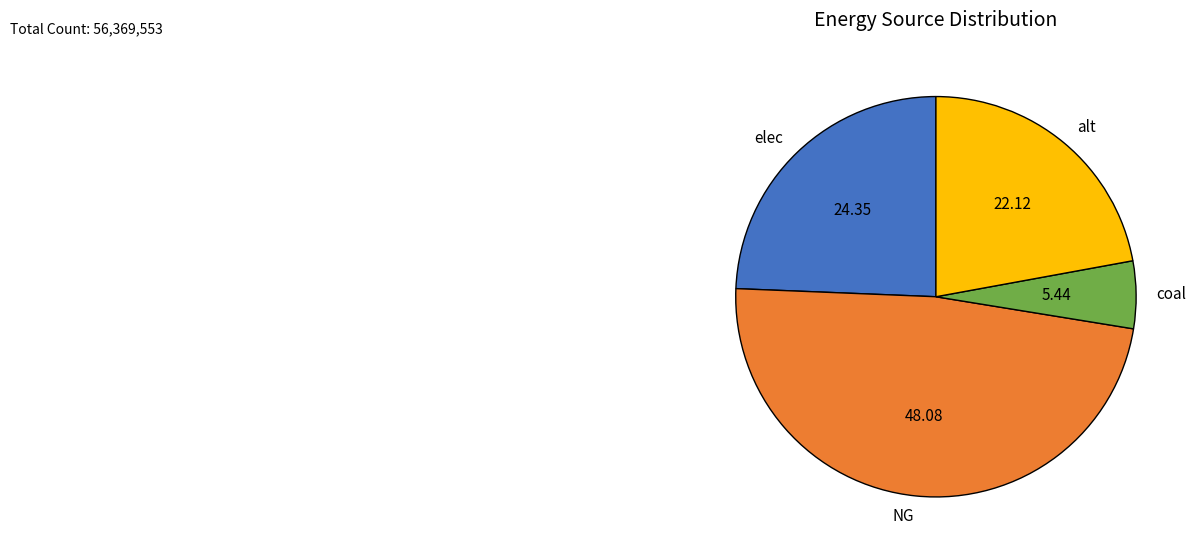

Which category has the biggest portion of the pie?

NG